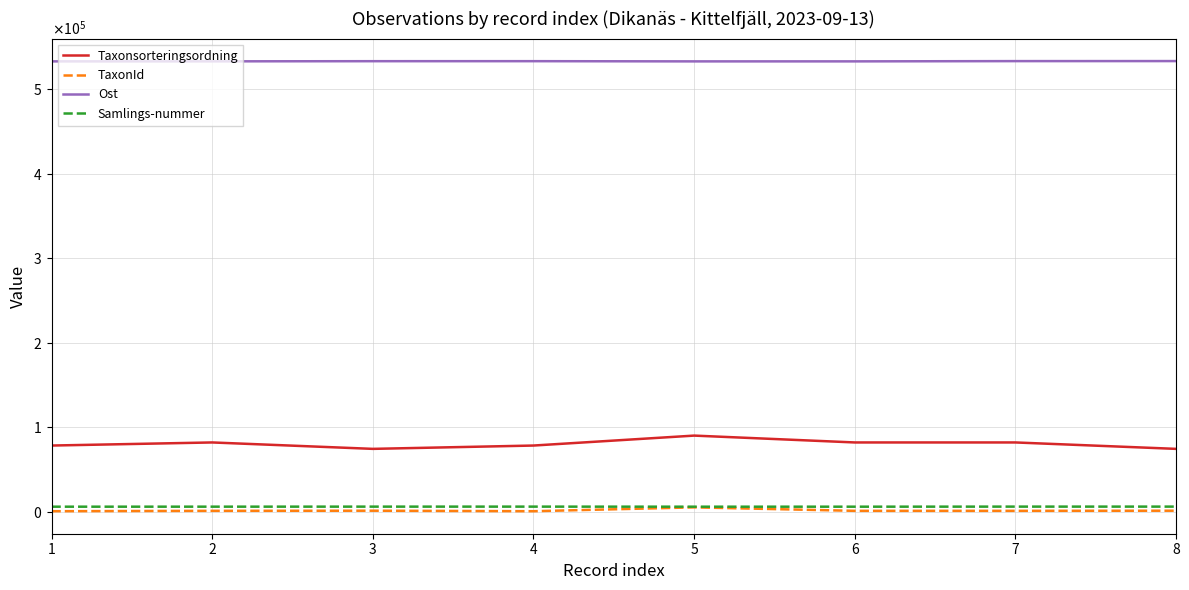

What are all the series names shown in the legend?

Taxonsorteringsordning, TaxonId, Ost, Samlings-nummer